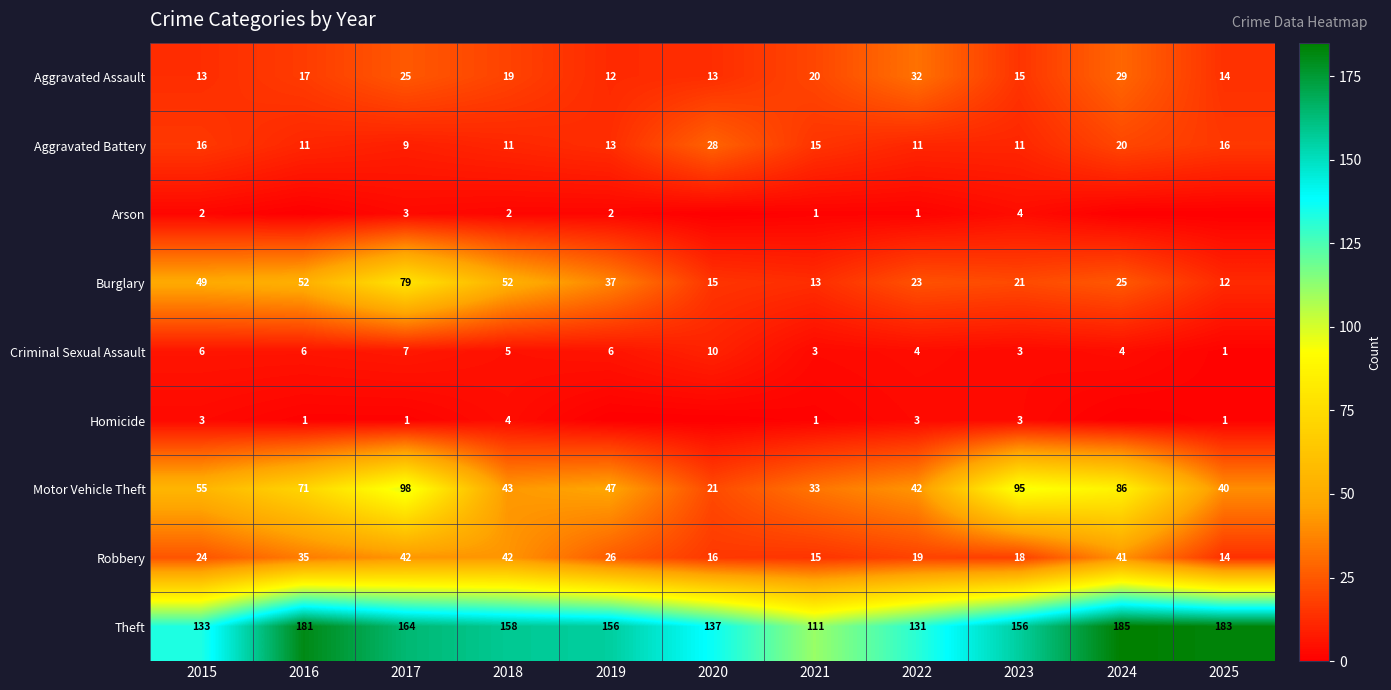

How many data points in Theft are less than 156?

4